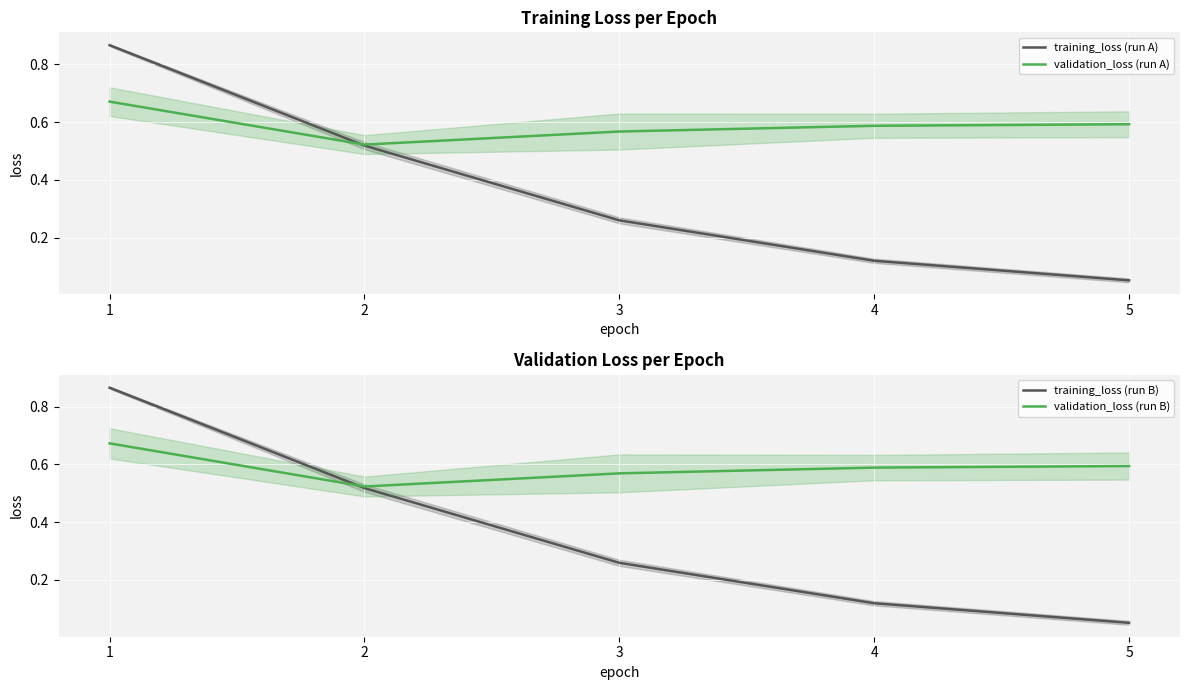

Where is training_loss (run B) nearest to the value 0?

5